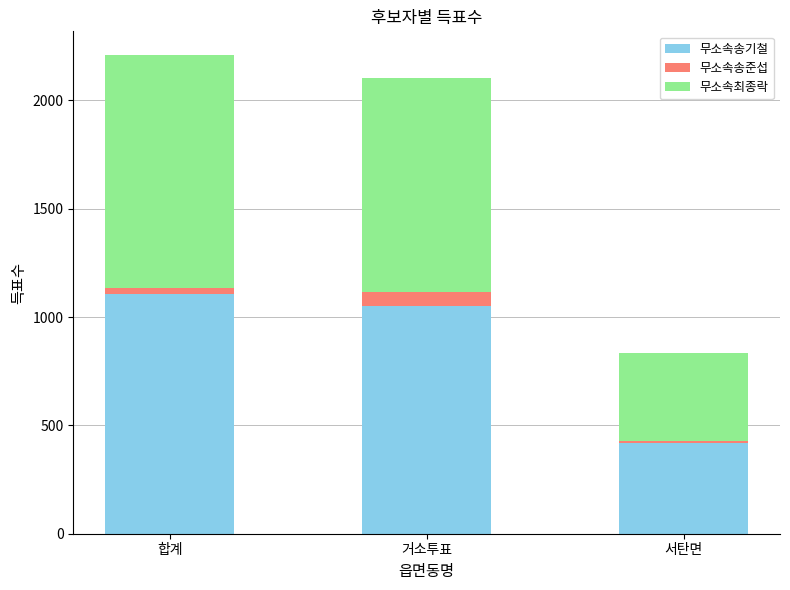

How many values in the 무소속송기철 series are below 1051?

1